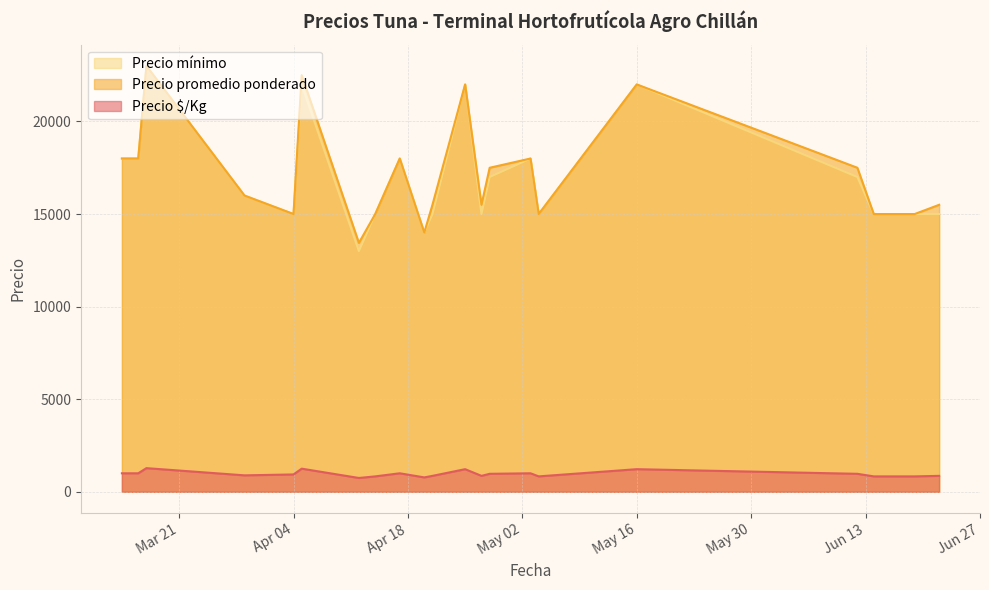

True or false: Precio $/Kg and Precio promedio ponderado cross at least once.

False